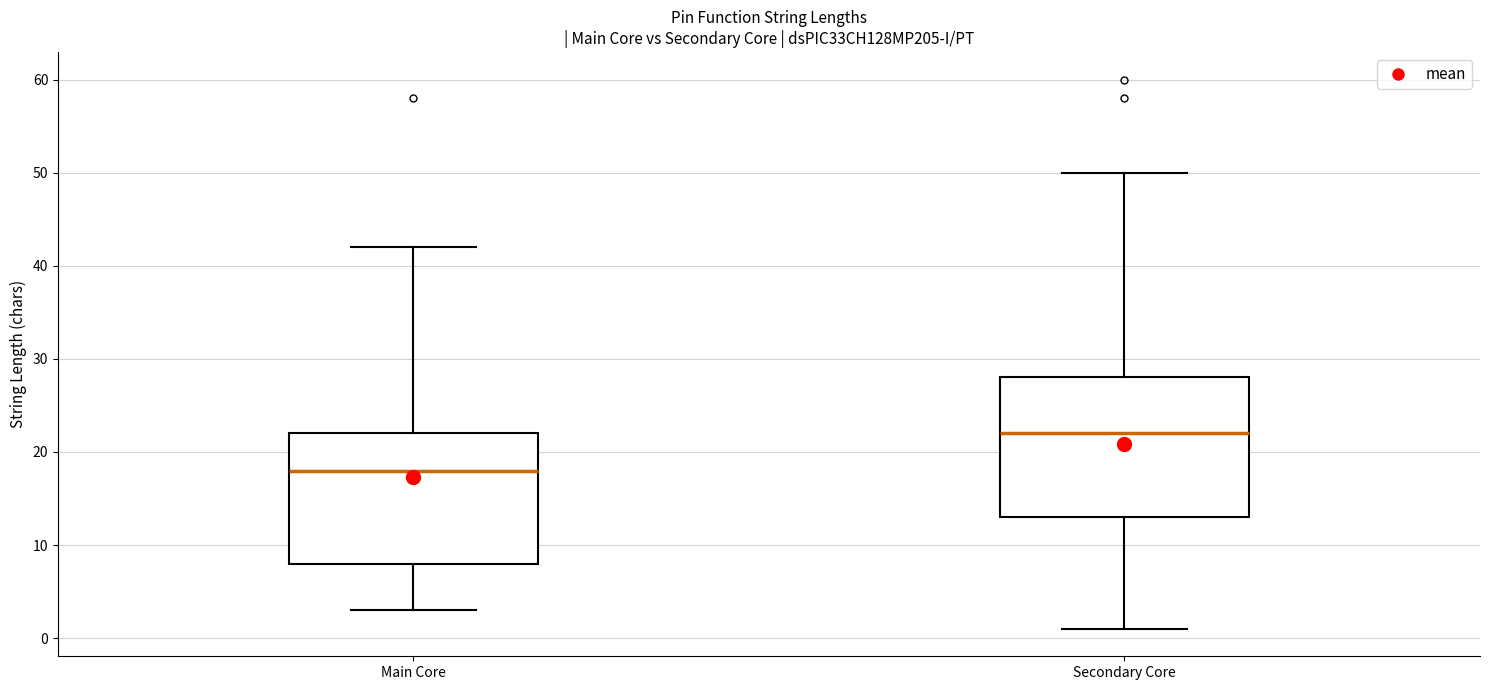

Reading left to right, read every box against the y-axis: the position of its median line, the range the box covers, and the ends of its whiskers. The values are not printed on the chart, so give them approximately, as read against the axis.

Main Core: median 18, box 8 to 22, whiskers 3 to 42
Secondary Core: median 22, box 13 to 28, whiskers 1 to 50